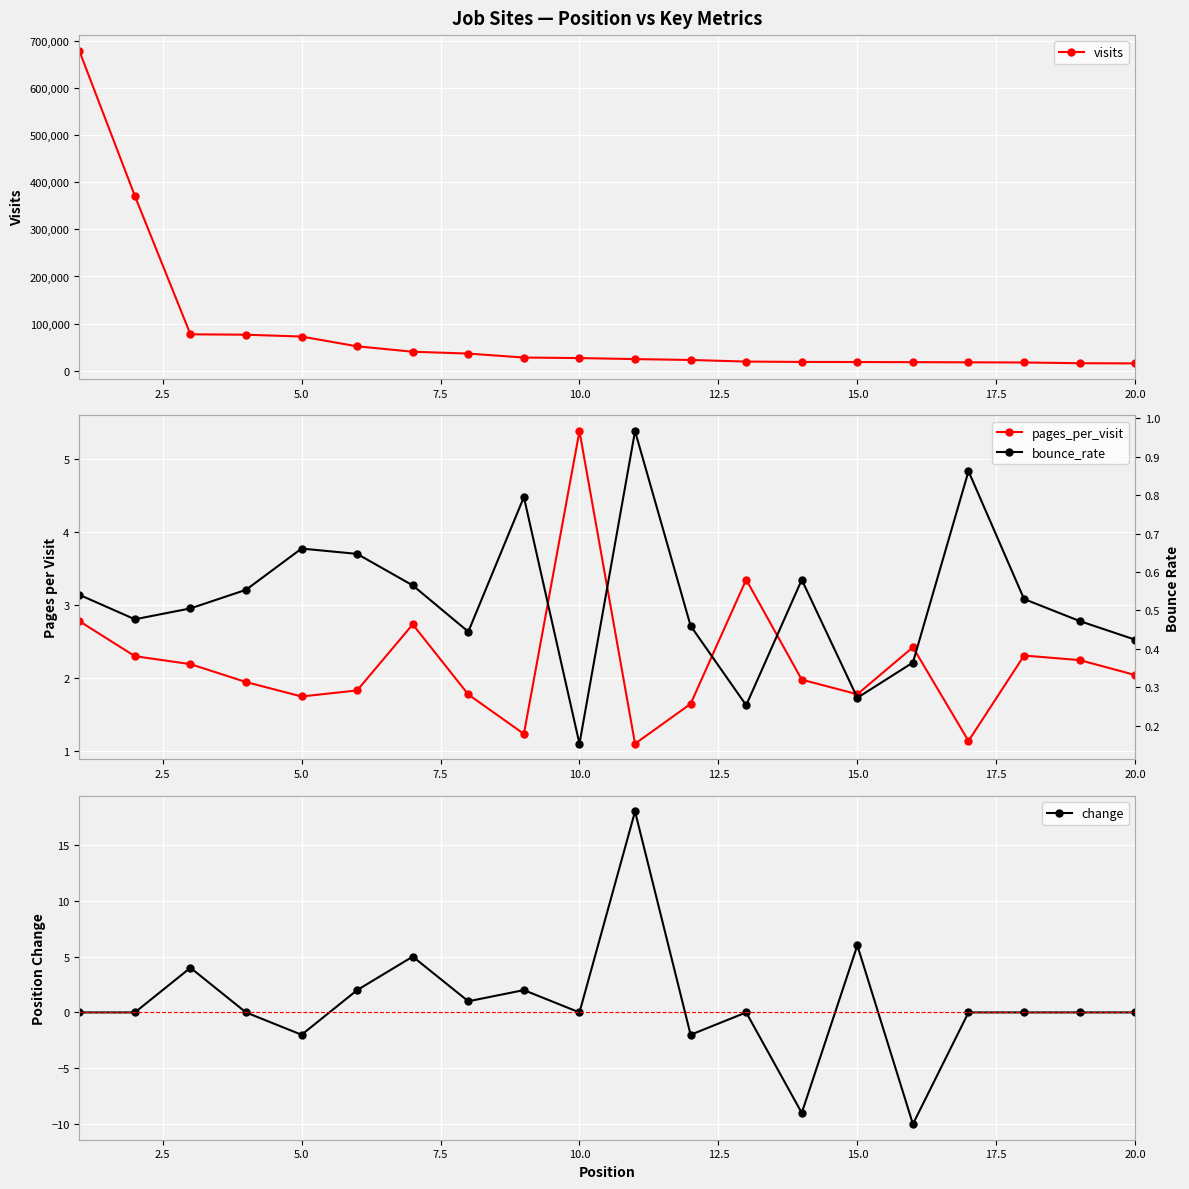

What is the maximum value for visits?

678918